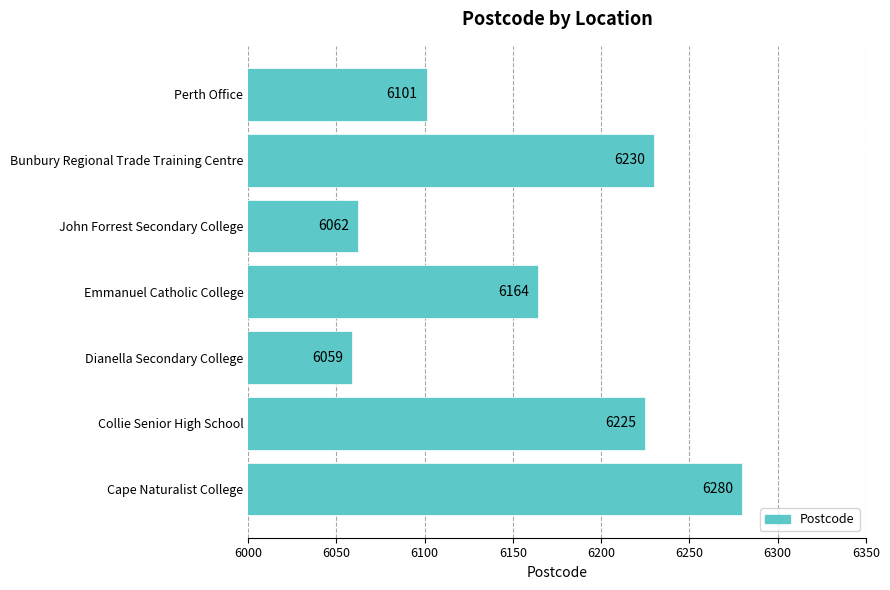

How many distinct data groups are displayed?

1